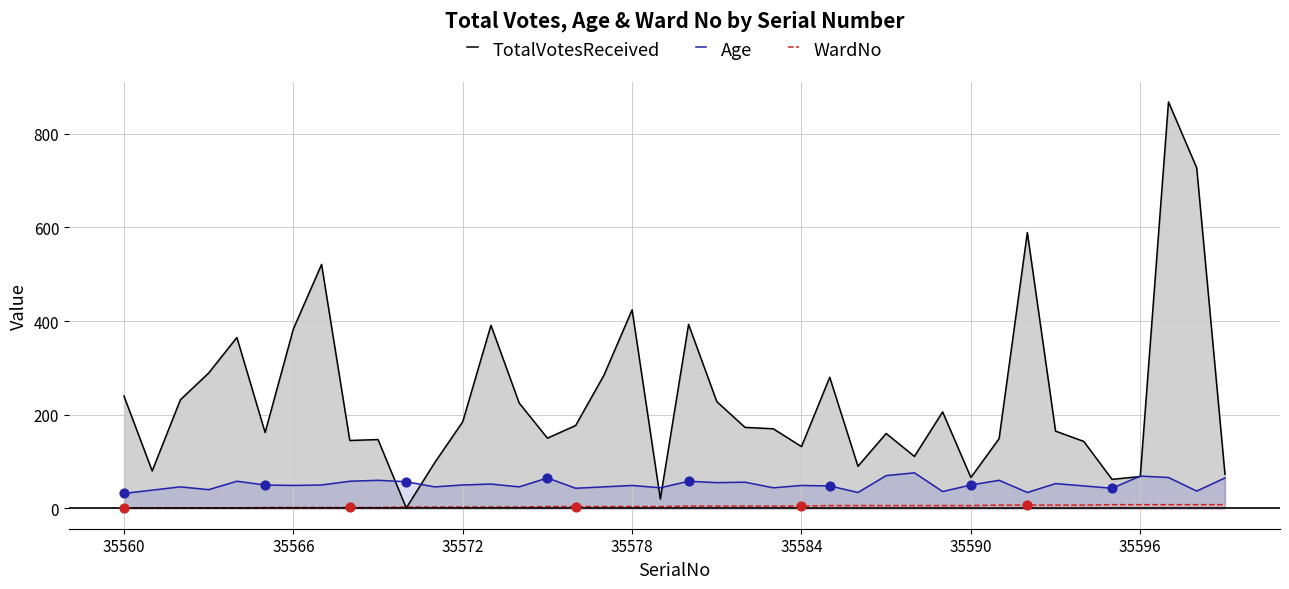

Which series has the largest total across all categories?

TotalVotesReceived